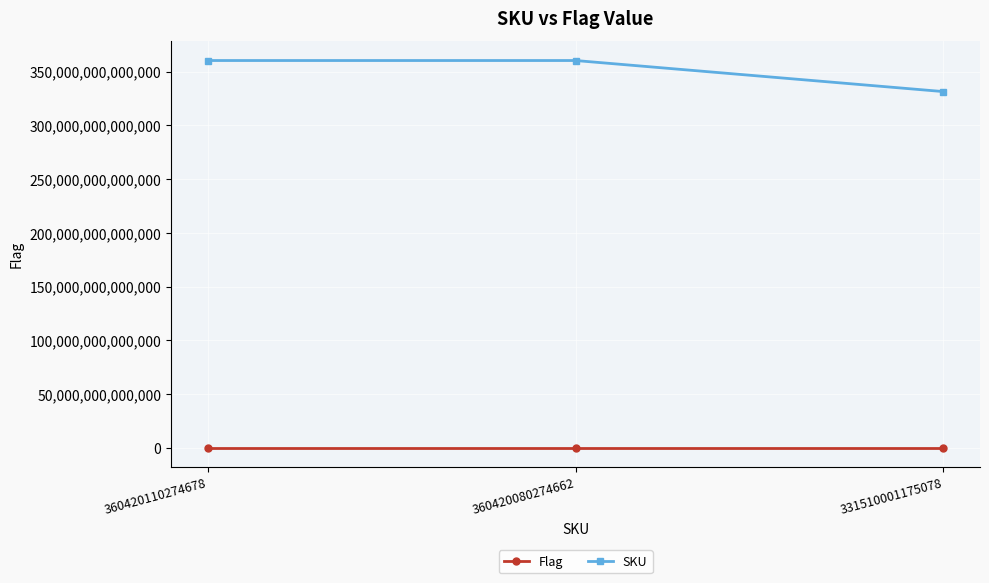

Which series has the largest total across all categories?

SKU